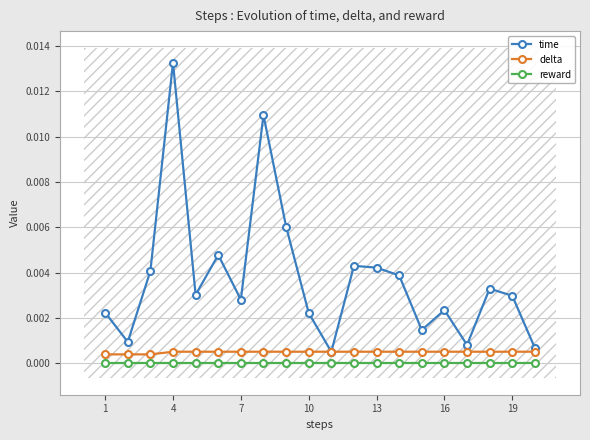

How many interior local valleys does the time series have?

6